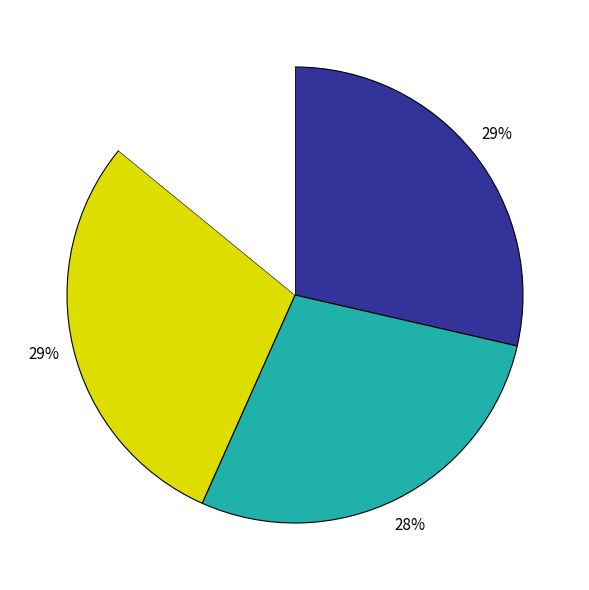

Does any single category account for the majority?

No